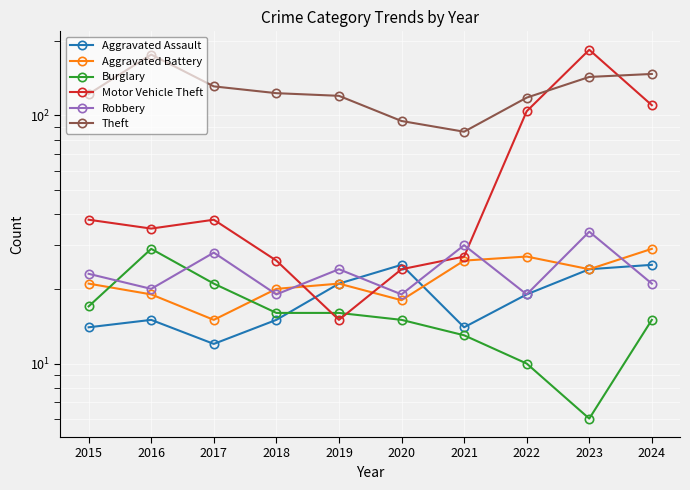

True or false: Robbery and Motor Vehicle Theft intersect in this chart.

True